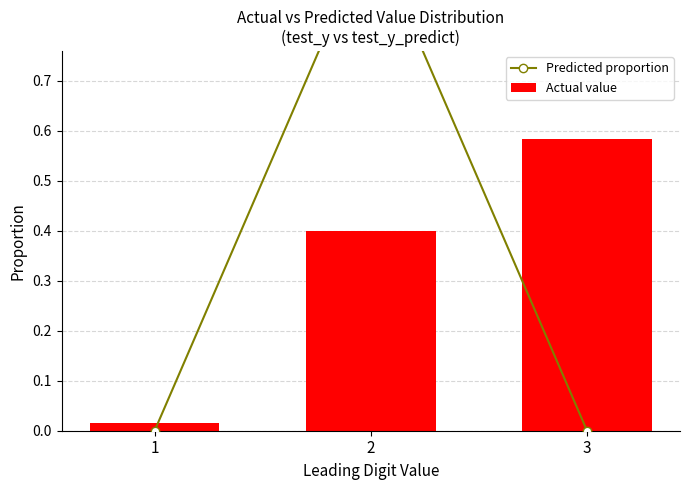

Are the bars grouped side by side (vs. stacked)?

Yes